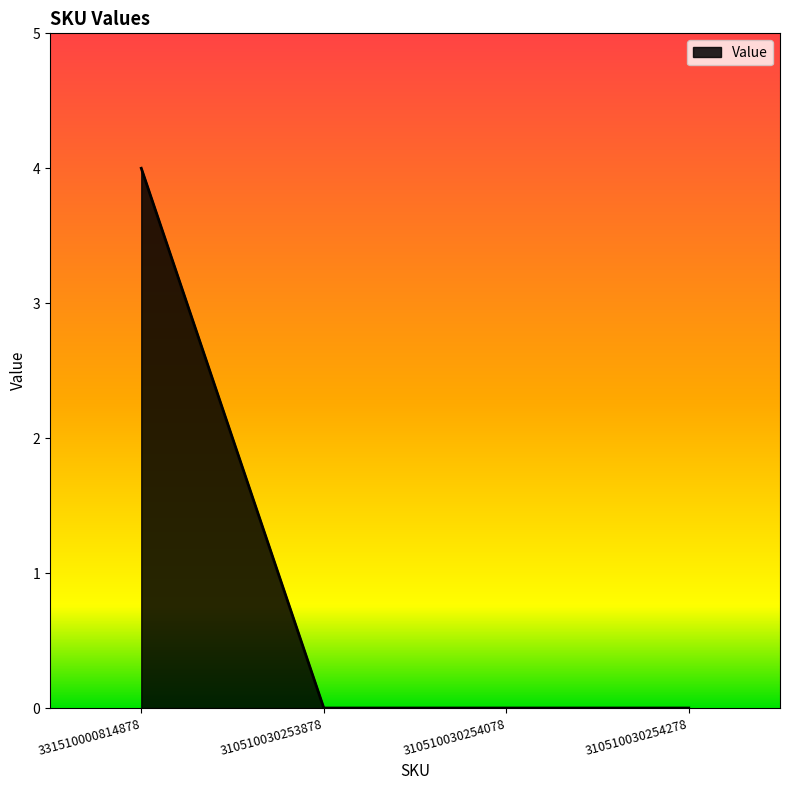

The value at 331510000814878 is 2. True or false?

False